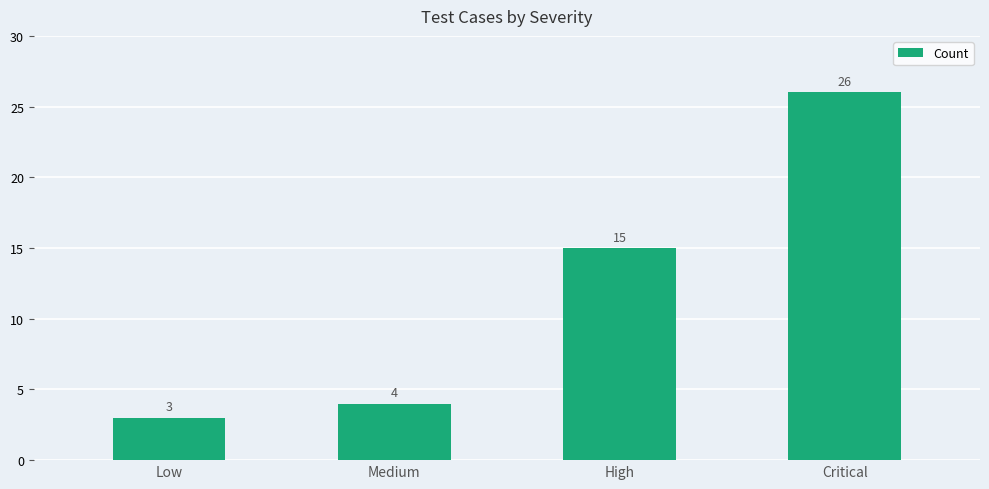

The chart shows a value of 15 at High. True or false?

True